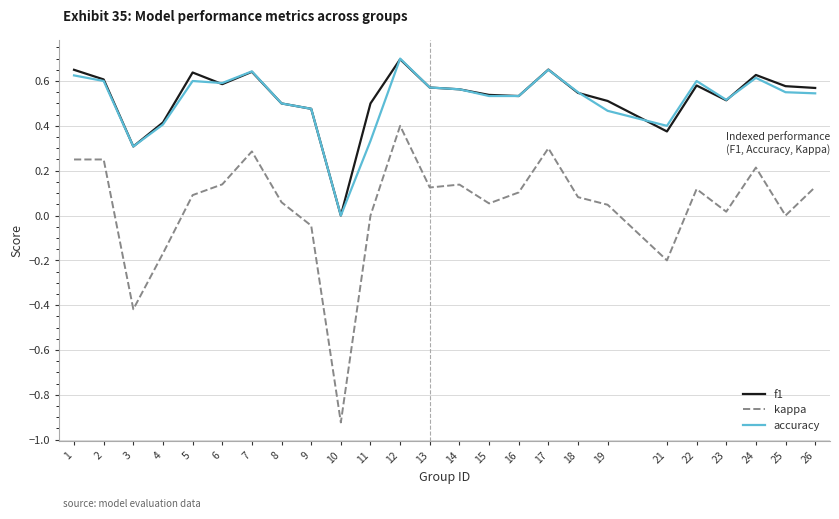

Which category has the lowest value across all series?

10